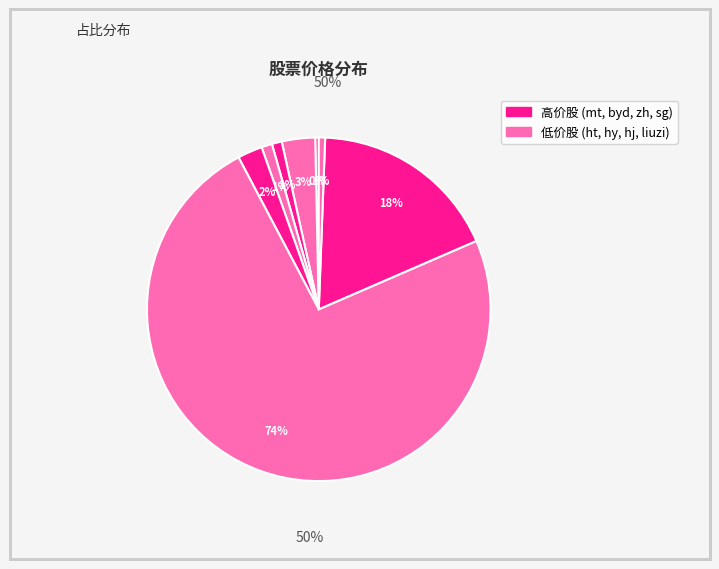

To the nearest percent, what is the combined percentage of ht and byd?

18%